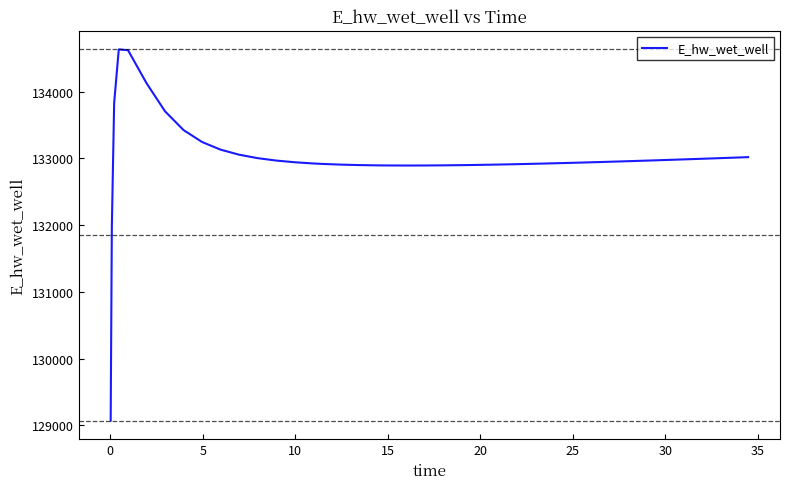

What is the difference between the maximum and minimum values?

5559.9